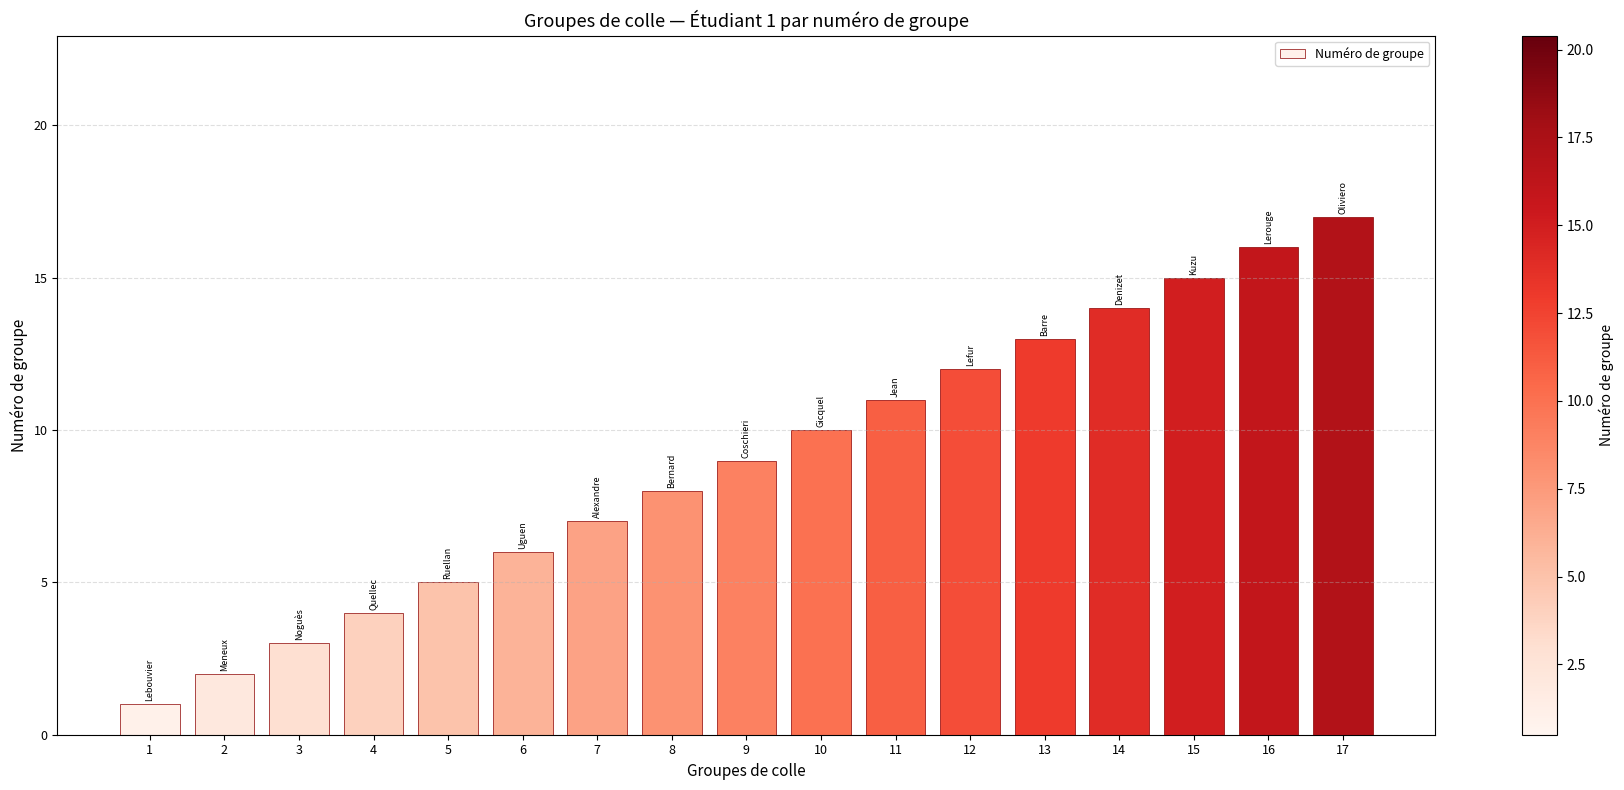

List the labels in order of value, smallest first.

1, 2, 3, 4, 5, 6, 7, 8, 9, 10, 11, 12, 13, 14, 15, 16, 17